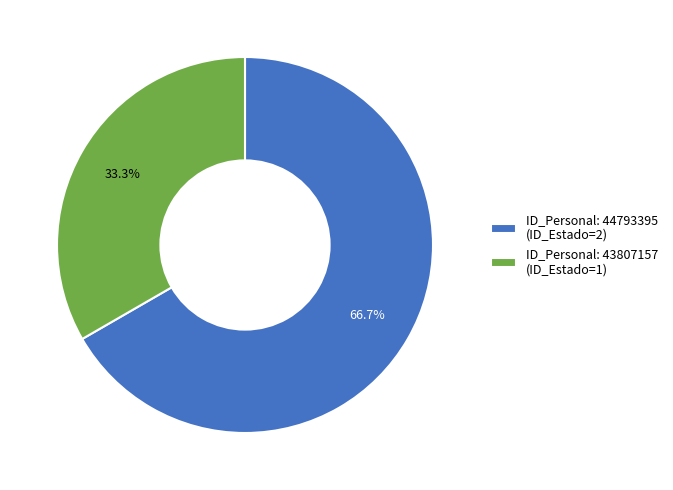

What is the smallest slice in the pie chart?

ID_Personal: 43807157 (ID_Estado=1)